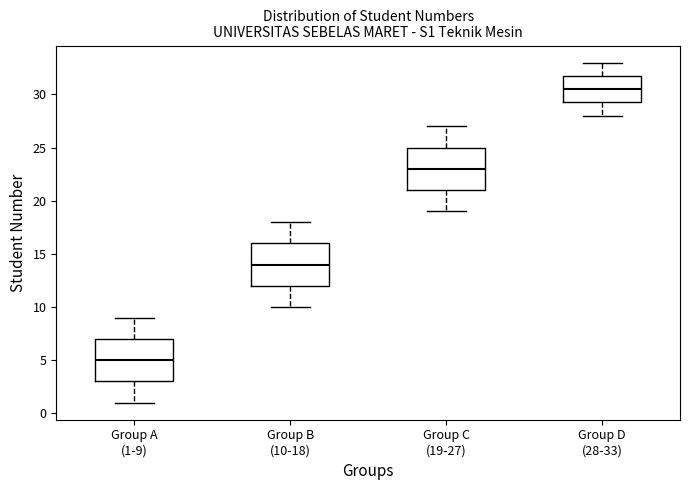

Which box has the lowest median line?

Group A (1-9)